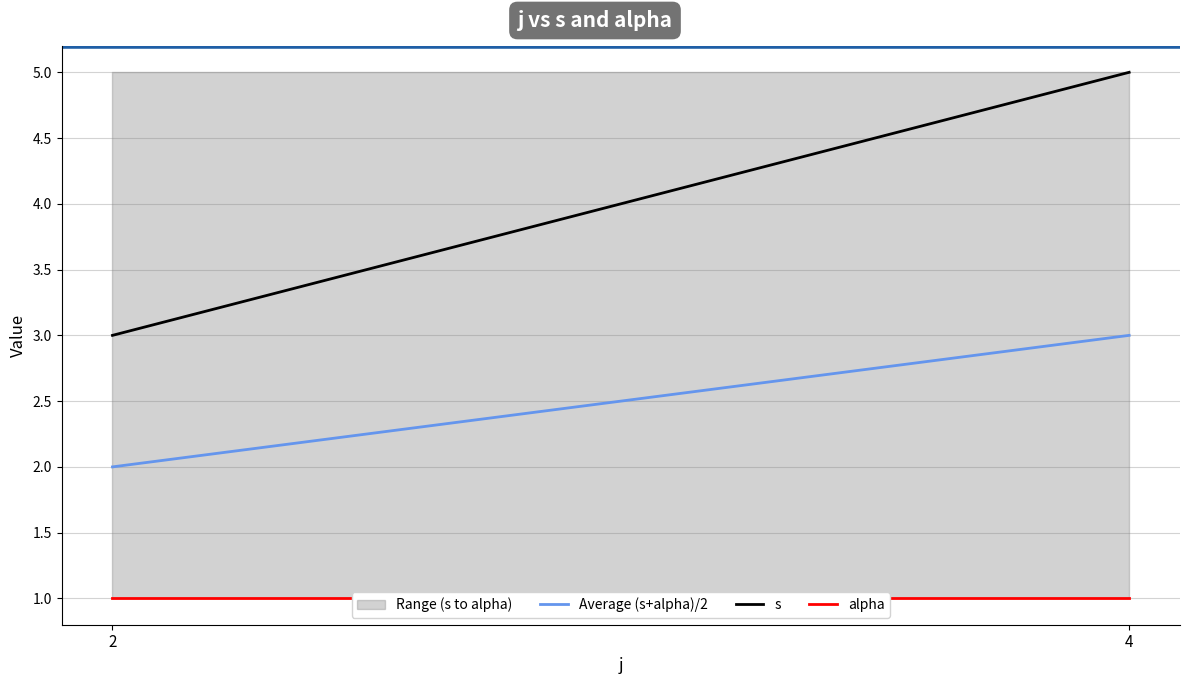

Reading right to left, extract all data points from this chart.

Average (s+alpha)/2: 4=3	2=2
s: 4=5	2=3
alpha: 4=1	2=1